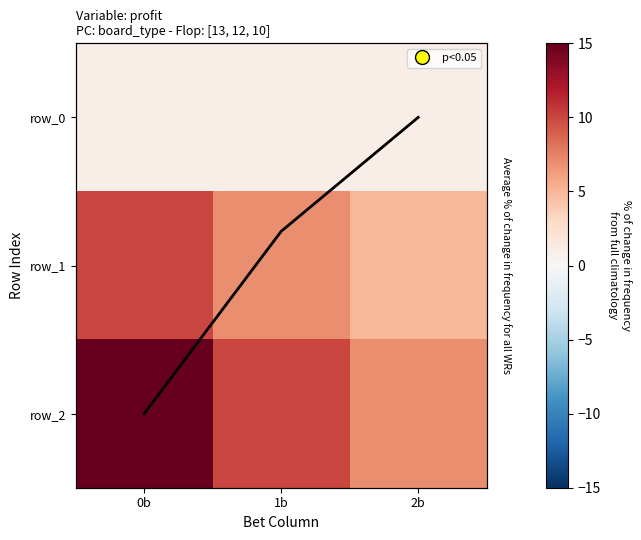

What is the maximum value for row_0?

1.0